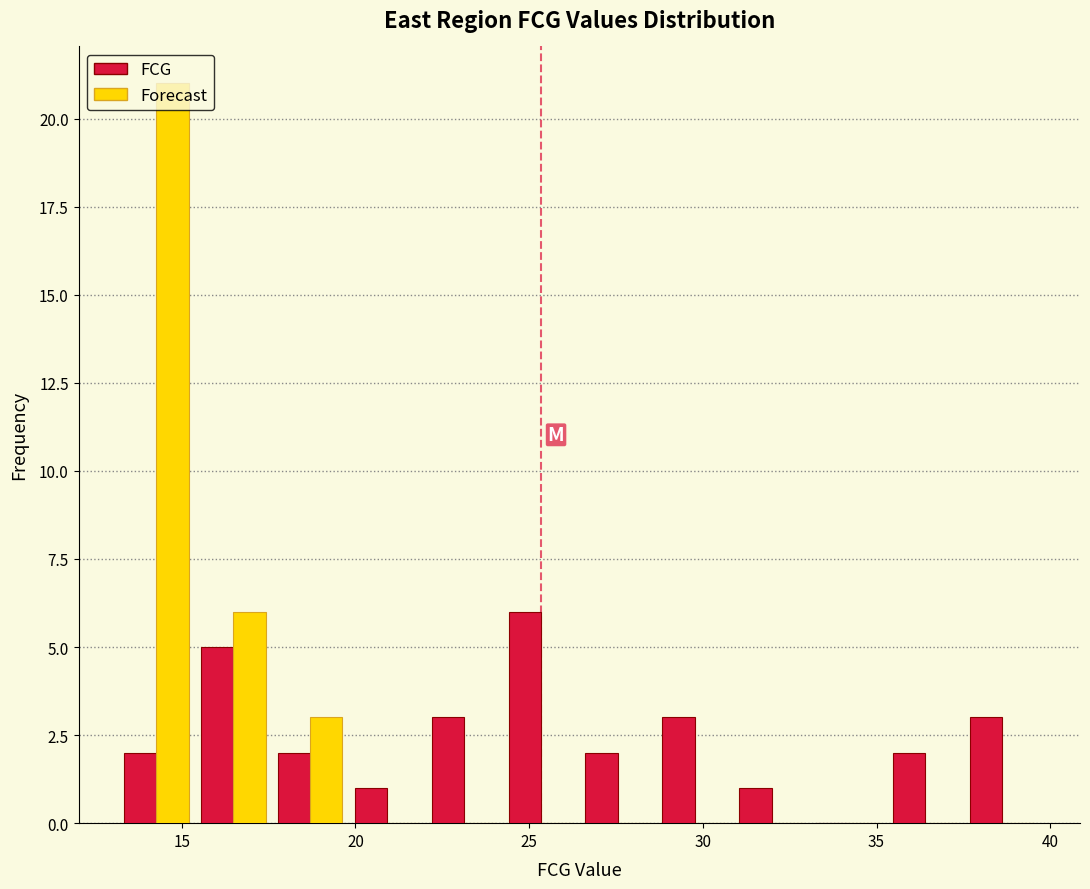

In the FCG series, which range on the x-axis has the tallest bar?

24.0 to 26.5